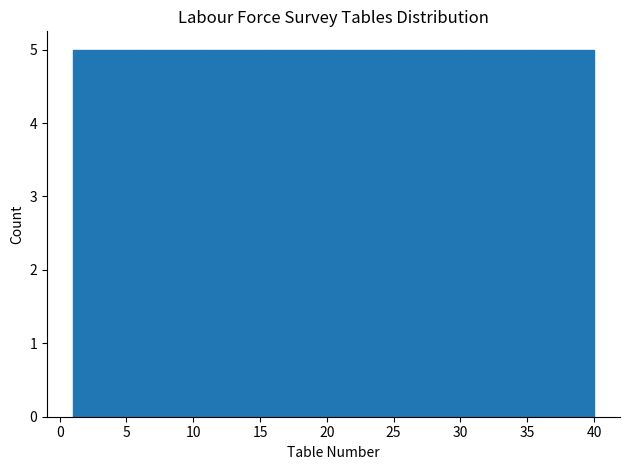

Reading left to right, transcribe this chart: for each bar, give the range it covers on the x-axis and its height. Neither the bar edges nor the heights are printed on the chart, so give them approximately, as read against the axes.

1.0 to 6.0: 5
6.0 to 11.0: 5
11.0 to 15.5: 5
15.5 to 20.5: 5
20.5 to 25.5: 5
25.5 to 30.5: 5
30.5 to 35.0: 5
35.0 to 40.0: 5